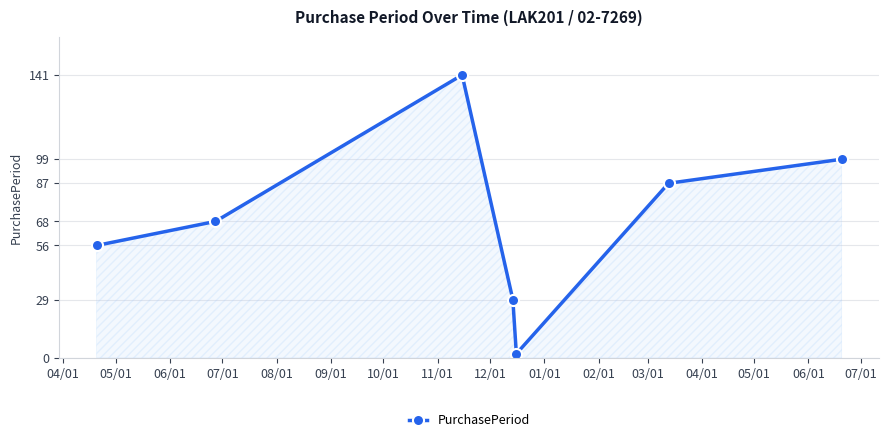

What is the greatest value displayed?

141